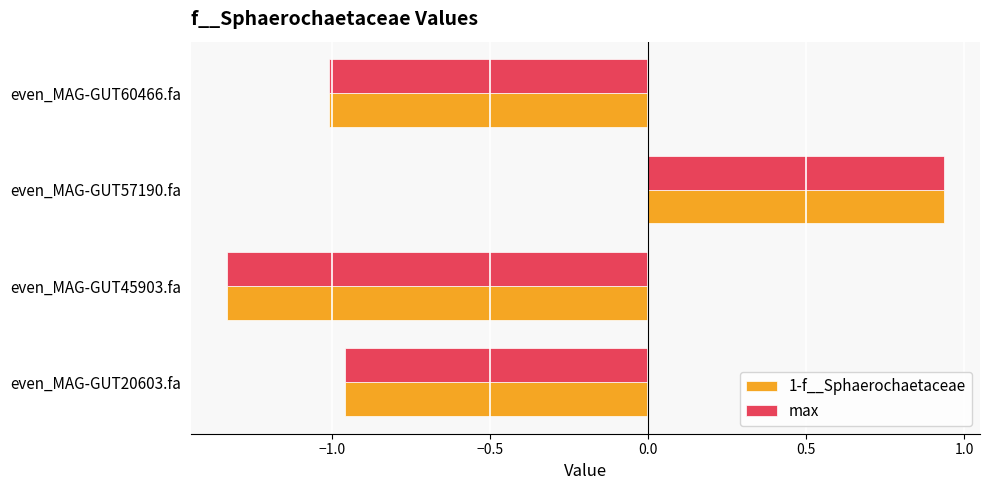

Which label corresponds to the largest value in the chart?

even_MAG-GUT57190.fa